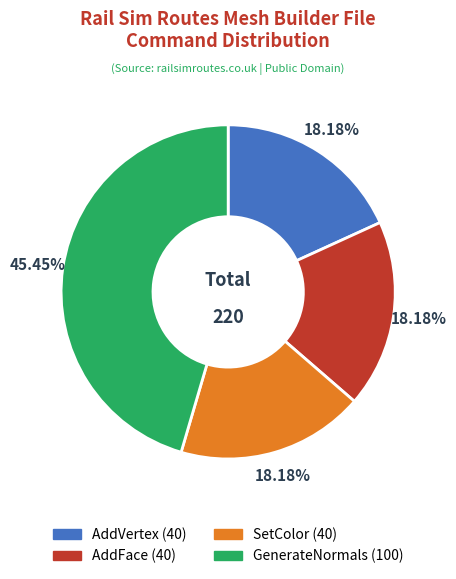

To the nearest percent, what is the difference between the largest and smallest slice percentages?

27%